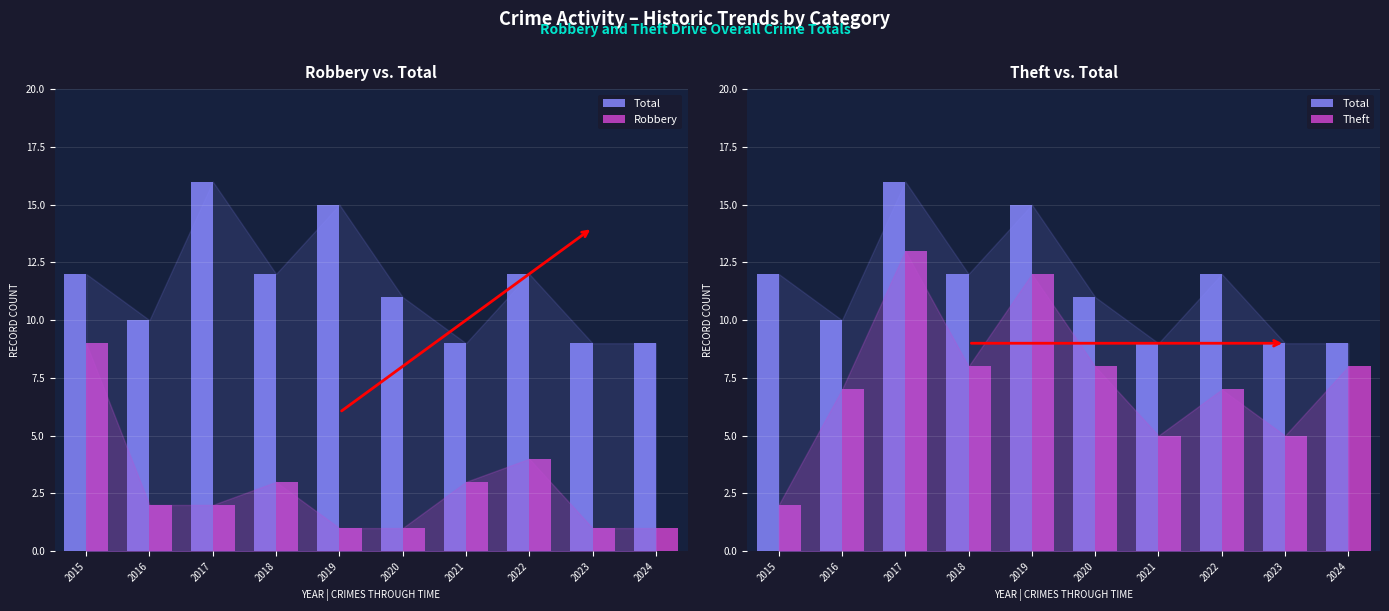

List the series in order of their overall mean, lowest first.

Robbery, Theft, Total